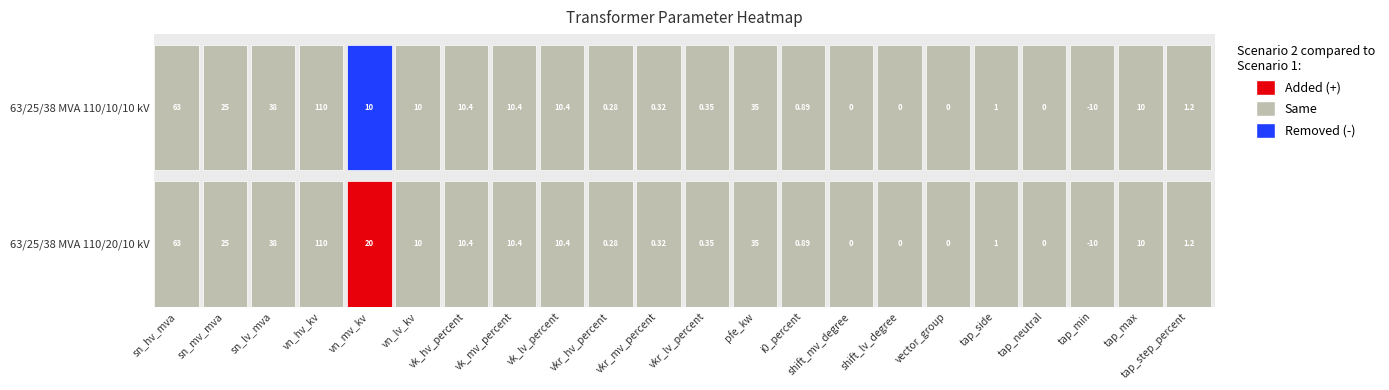

Which series has the widest spread of values?

63/25/38 MVA 110/20/10 kV